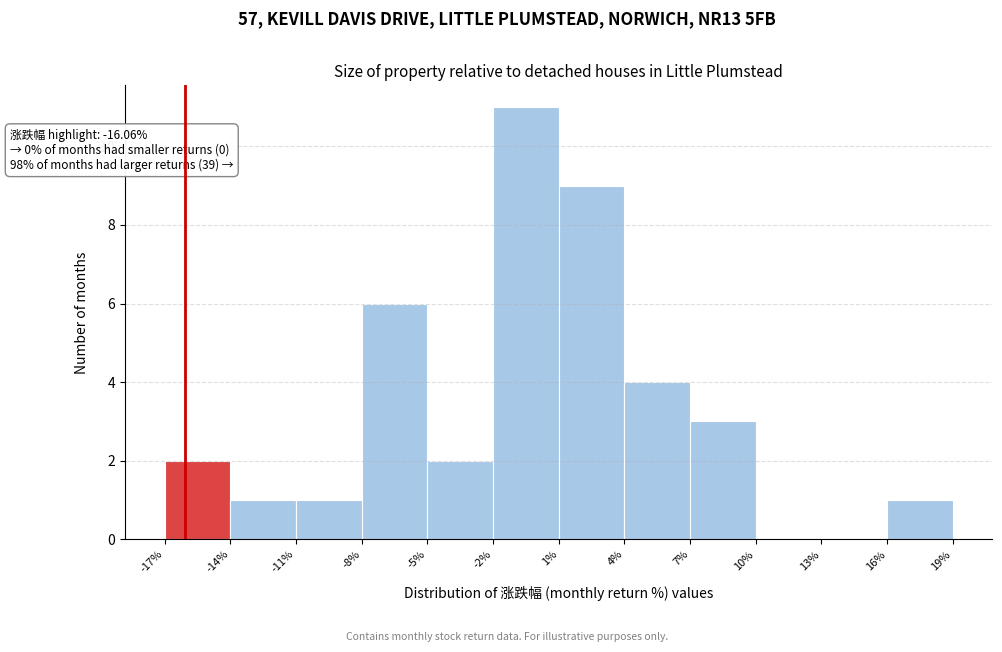

Over which range of the x-axis is the bar tallest?

-2% to 1%